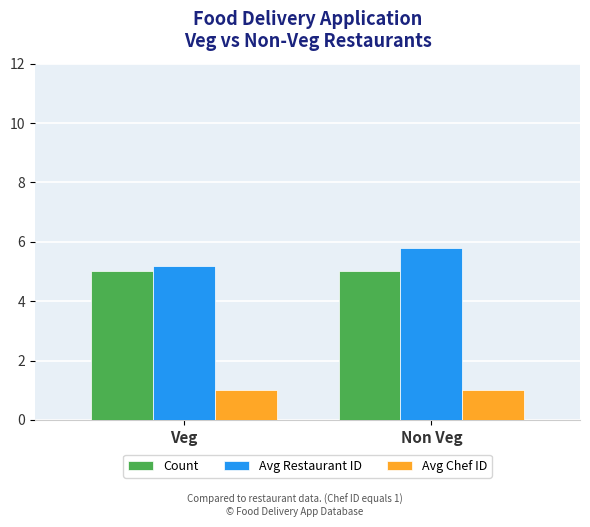

Reading right to left, extract all data points from this chart.

Count: Non Veg=5.0	Veg=5.0
Avg Restaurant ID: Non Veg=5.8	Veg=5.2
Avg Chef ID: Non Veg=1.0	Veg=1.0